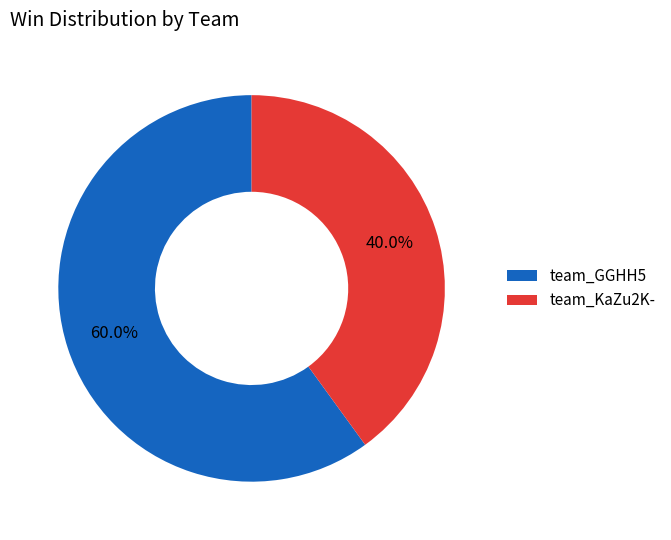

What percentage is the team_GGHH5 slice, to the nearest percent?

60%